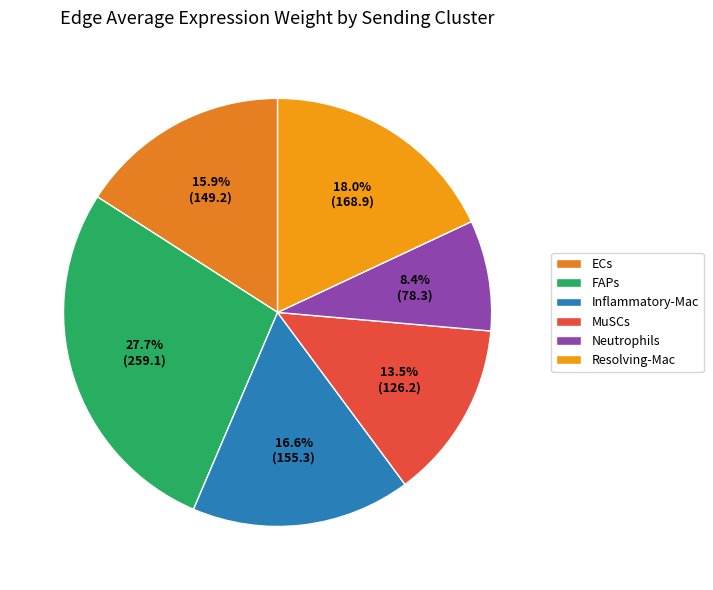

Do MuSCs and FAPs together represent more than half of the pie?

No